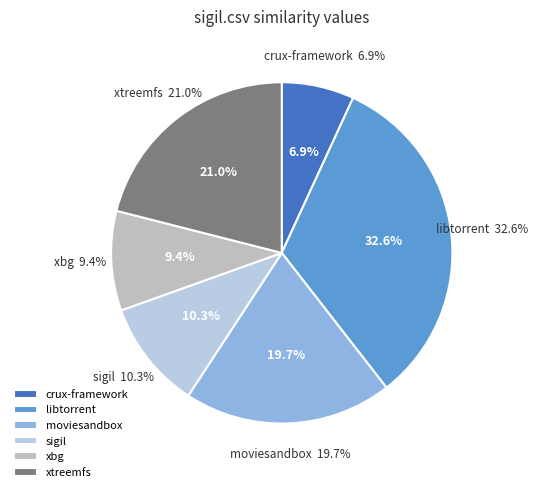

What is the largest slice in the pie chart?

libtorrent.csv